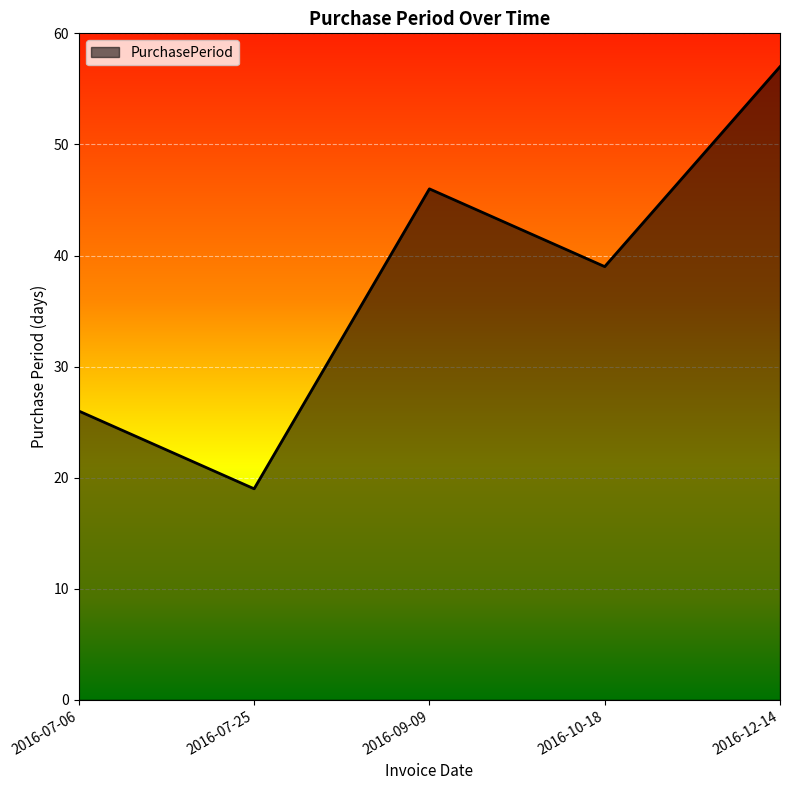

What is the sum of the values at 2016-12-14 and 2016-10-18?

96